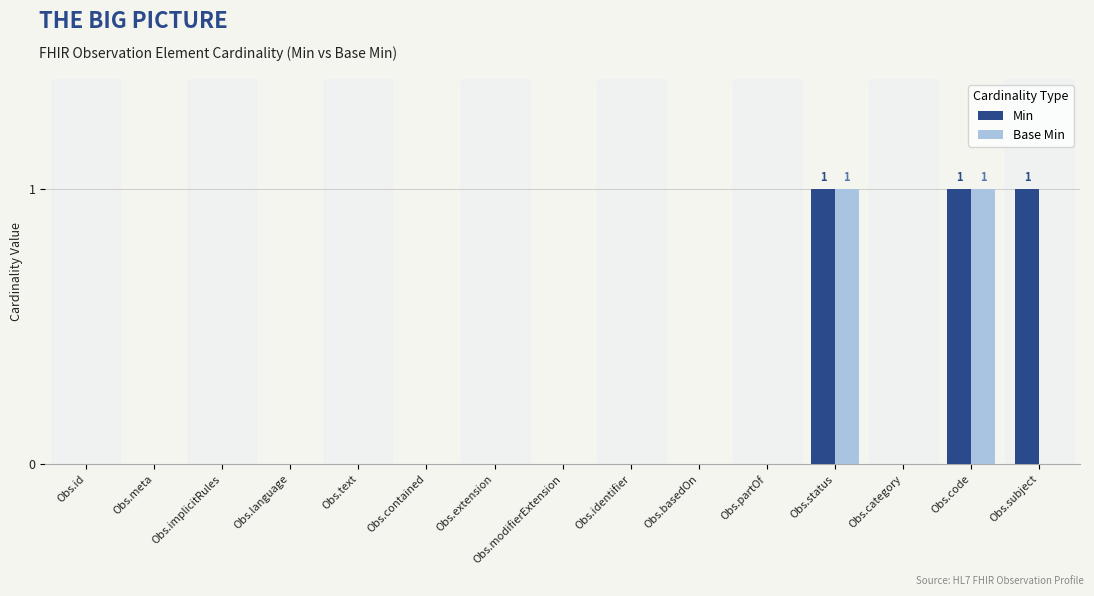

Does the chart contain stacked bars?

No